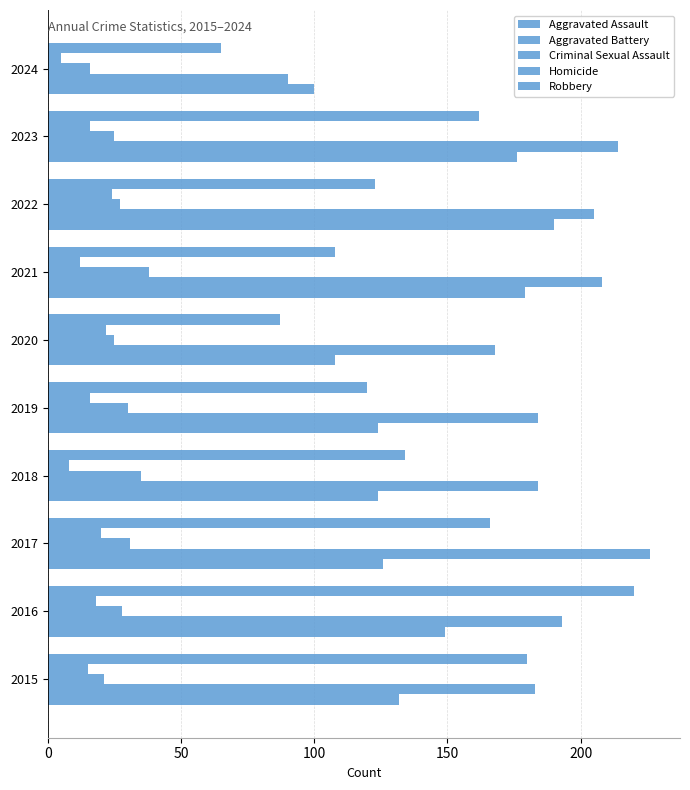

How many values in the Criminal Sexual Assault series are below 28?

5